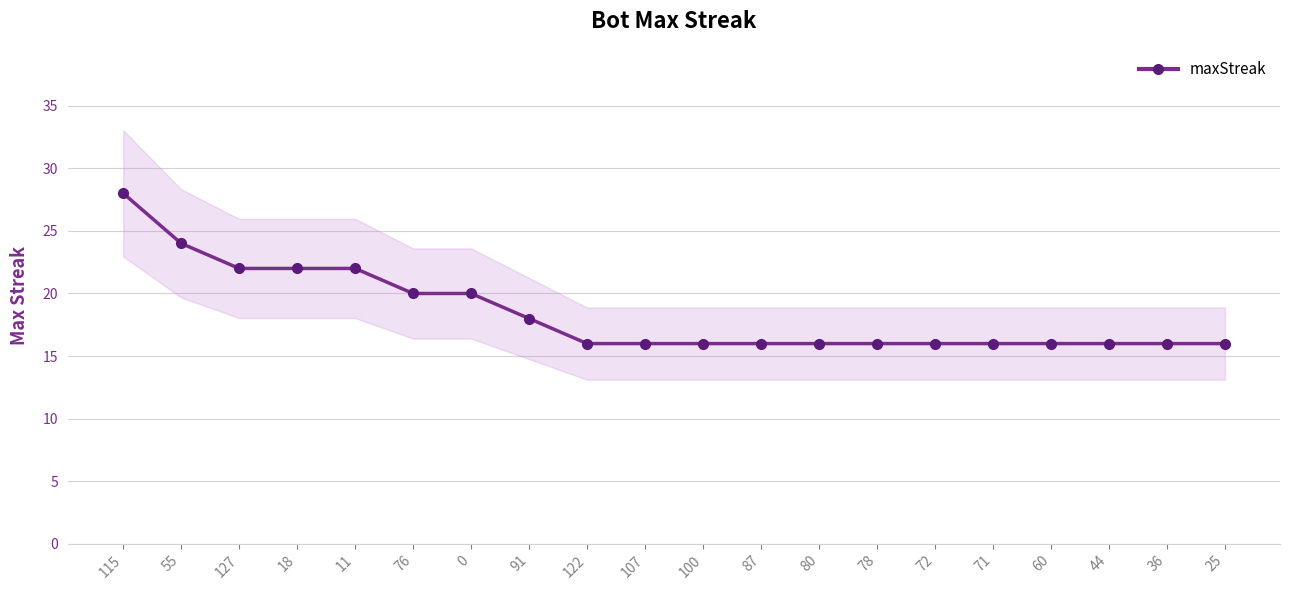

How many values are between 16 and 22?

18